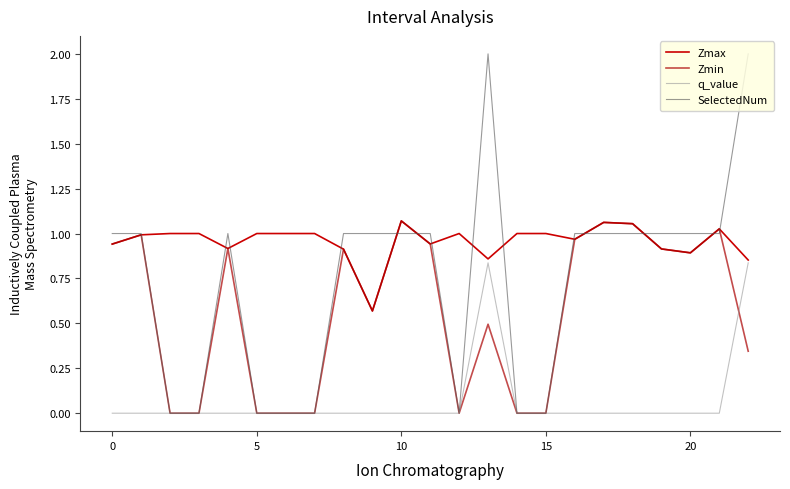

Is this an area chart (filled region under the line)?

No